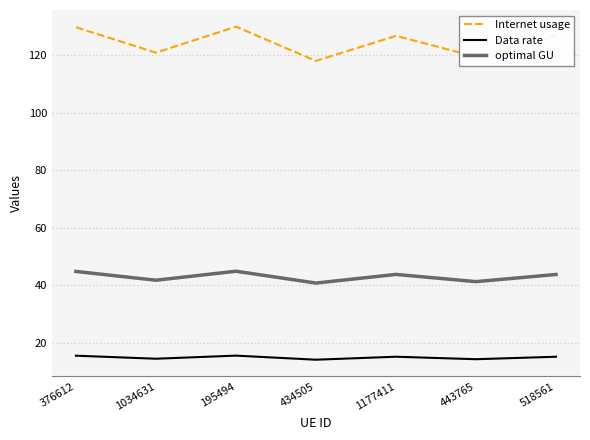

List the series in order of their peak value, highest first.

Internet usage, optimal GU, Data rate